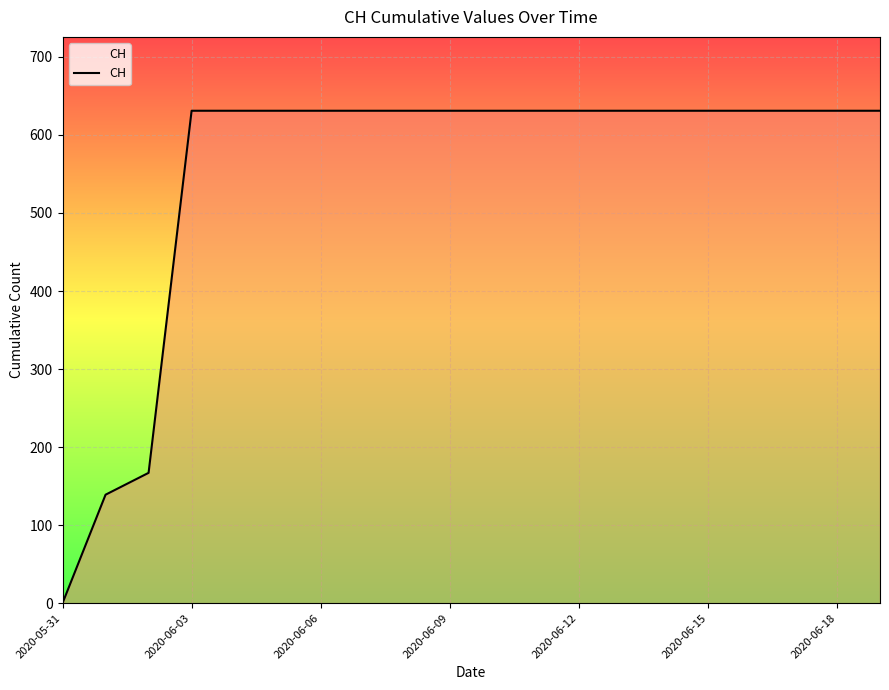

What is the maximum value shown in the chart?

631